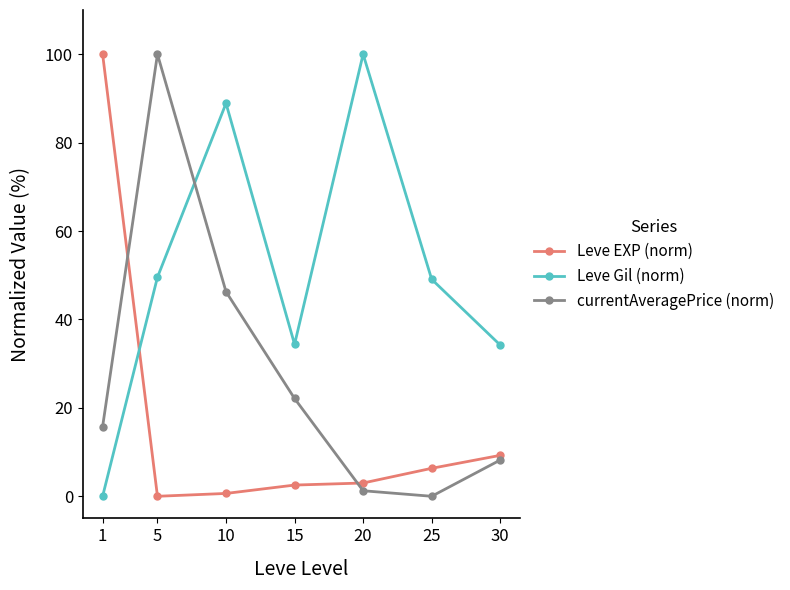

How many lines are shown in the chart?

3